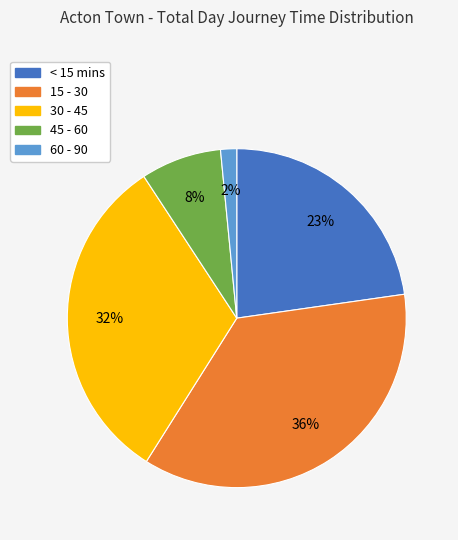

Is there any slice that represents more than half of the pie?

No